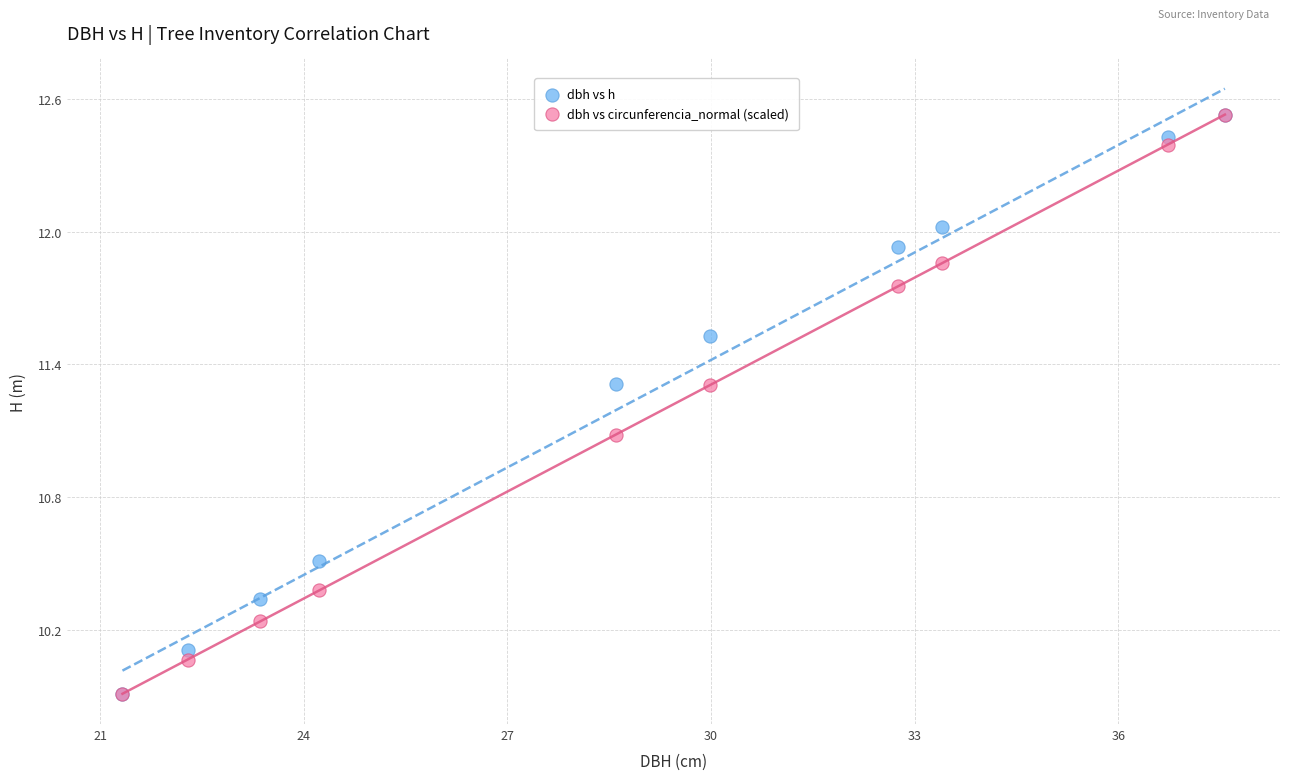

Across all series, what Y value is closest to 11?

11.1